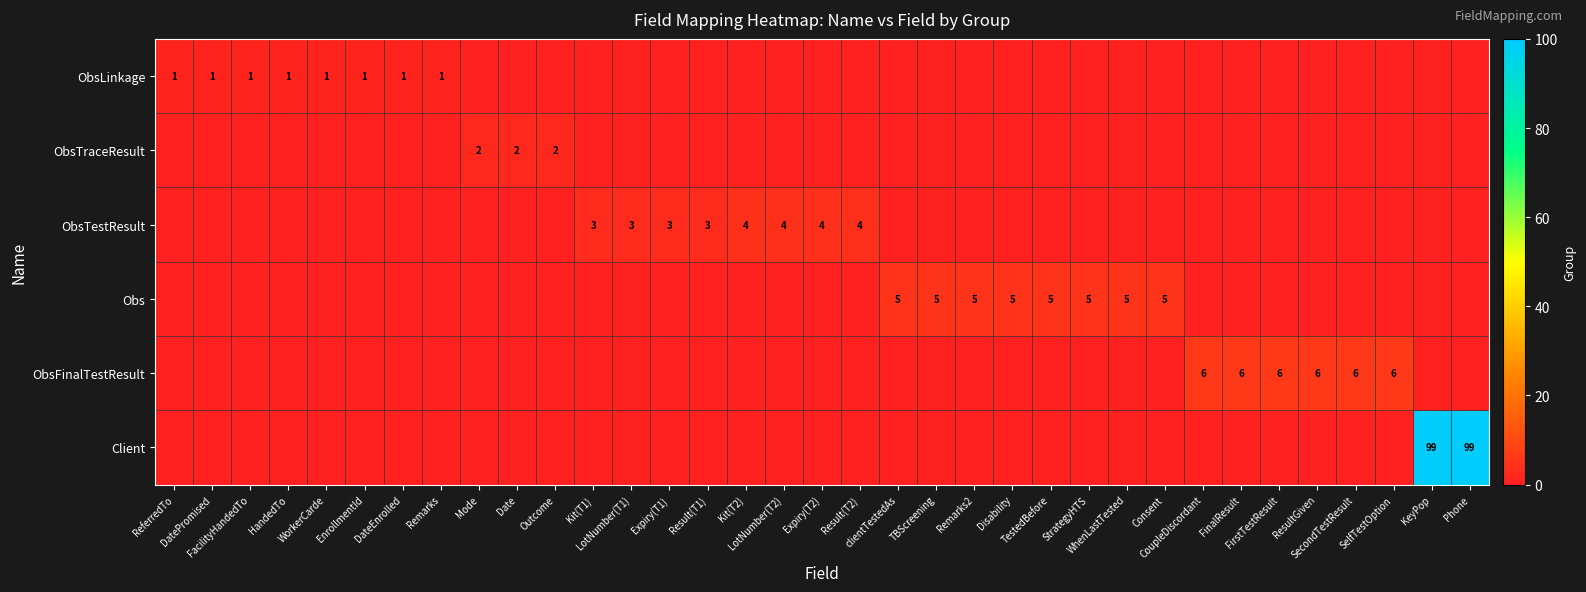

At CoupleDiscordant, list the series in order from largest to smallest.

ObsFinalTestResult, ObsLinkage, ObsTraceResult, ObsTestResult, Obs, Client